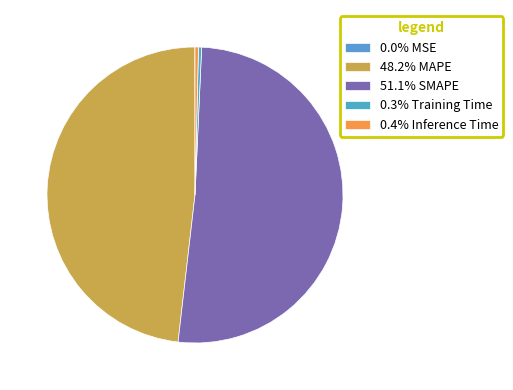

Count the number of slices in the pie.

5